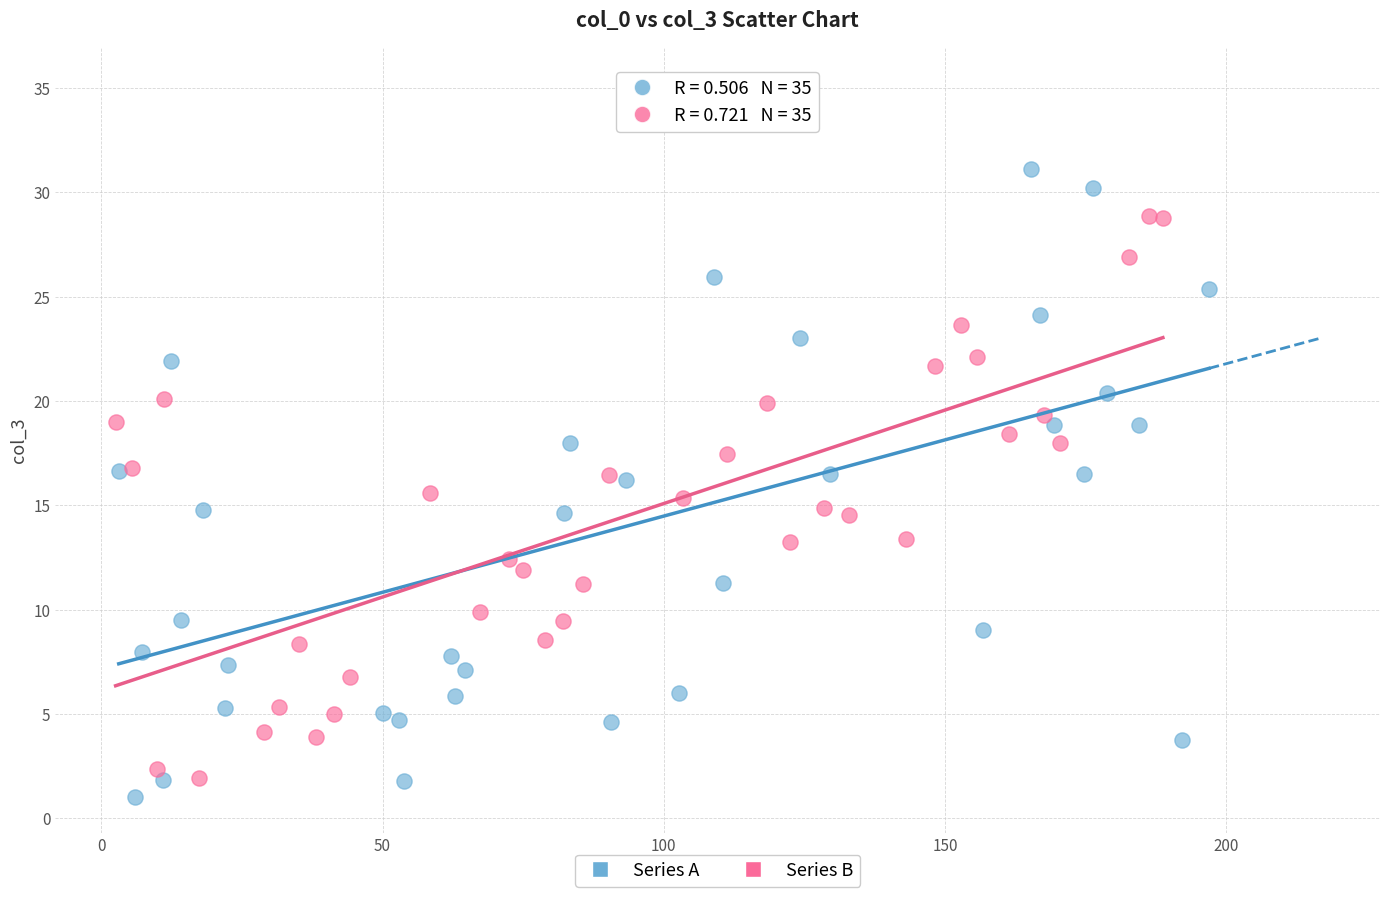

Which series has the largest Y range (max minus min)?

Series A